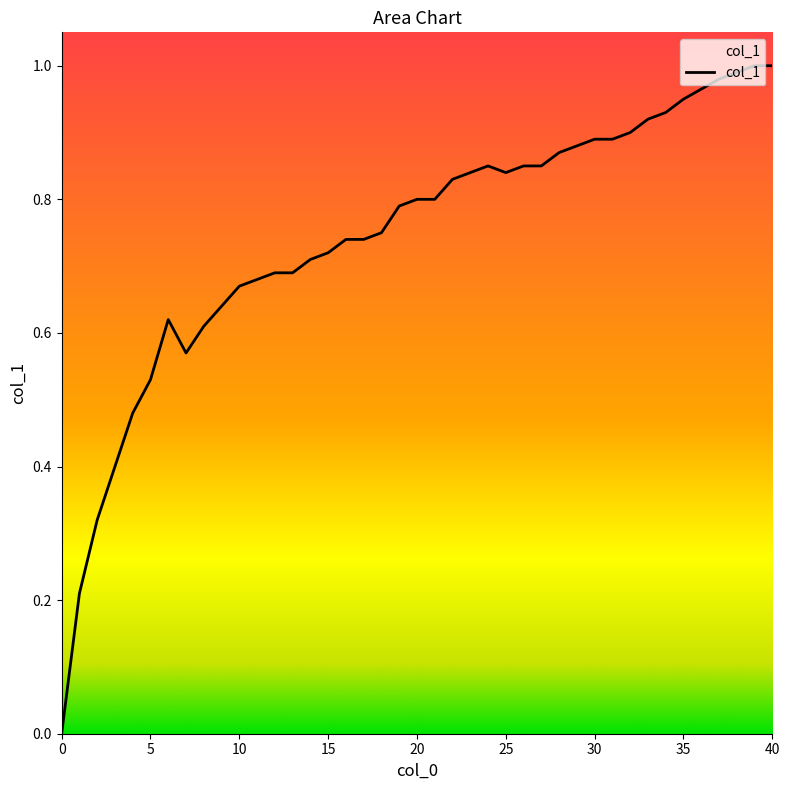

How many lines are shown in the chart?

1